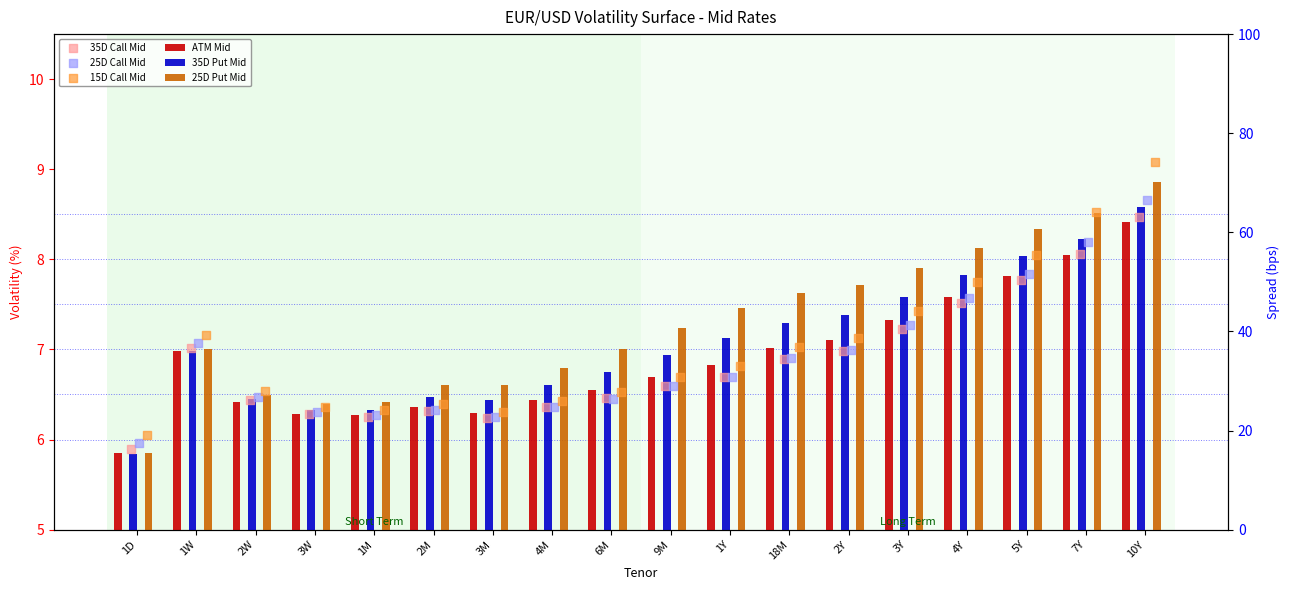

Is the value of 25D Put Mid at 5Y greater than the value of 35D Put Mid at 10Y?

No